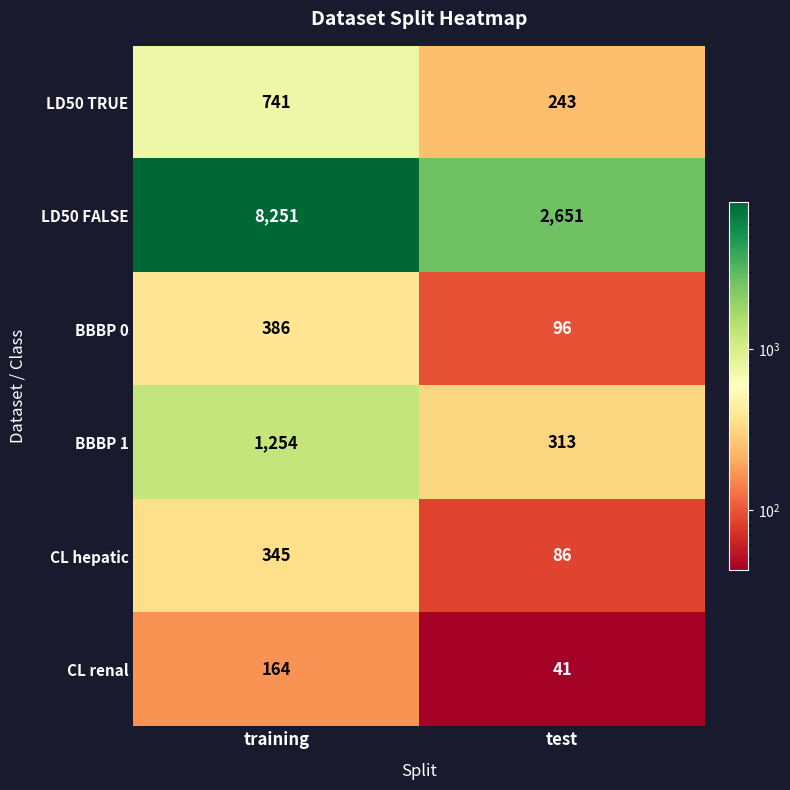

What is the sum of the LD50 FALSE values at training and test?

10902